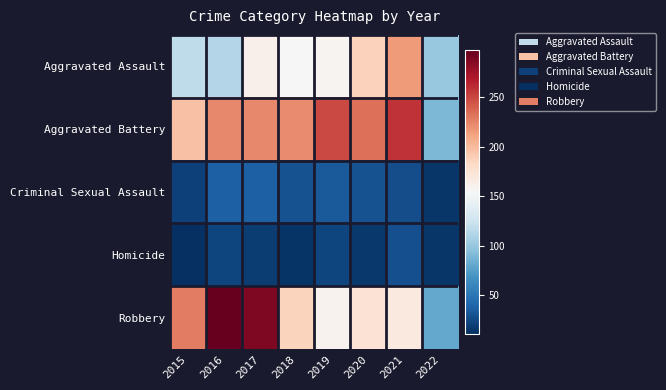

What is the difference between the highest and lowest values at 2021?

231